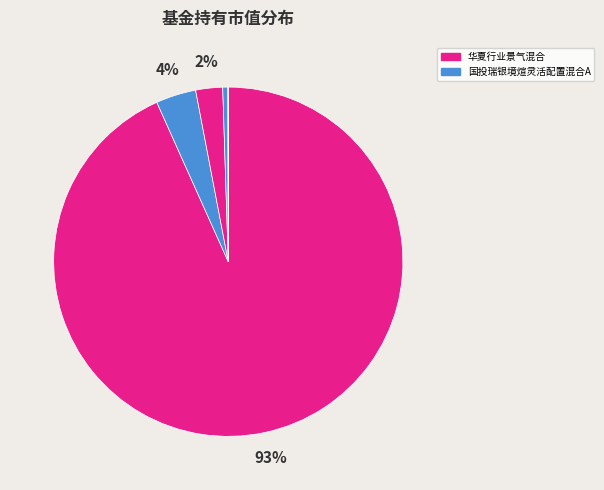

Does any single category account for the majority?

Yes